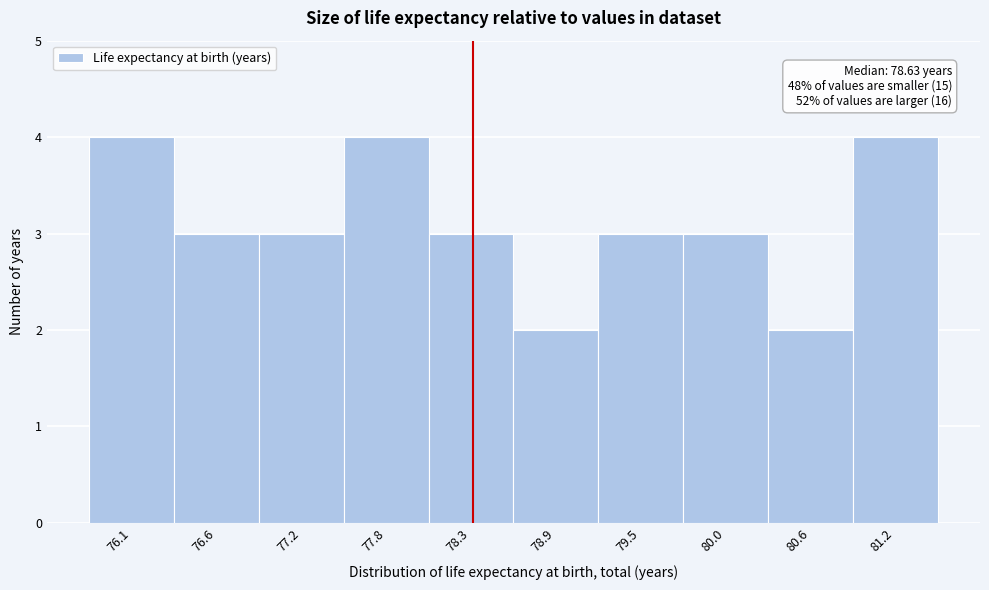

Reading left to right, transcribe all the data shown in this chart.

76.1=4	76.6=3	77.2=3	77.8=4	78.3=3	78.9=2	79.5=3	80.0=3	80.6=2	81.2=4